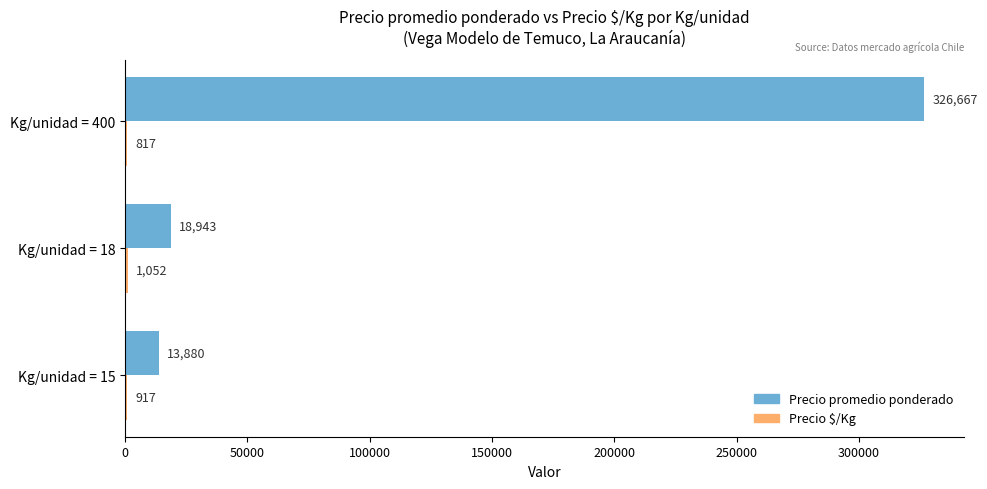

At which category is the sum across all series the highest?

Kg/unidad = 400